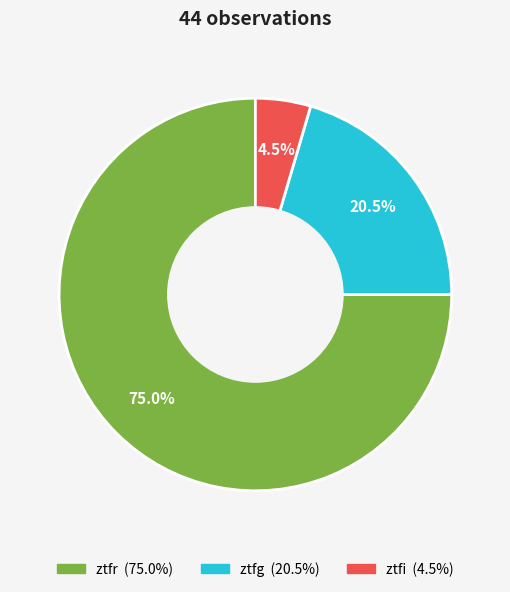

How many segments does this pie chart have?

3